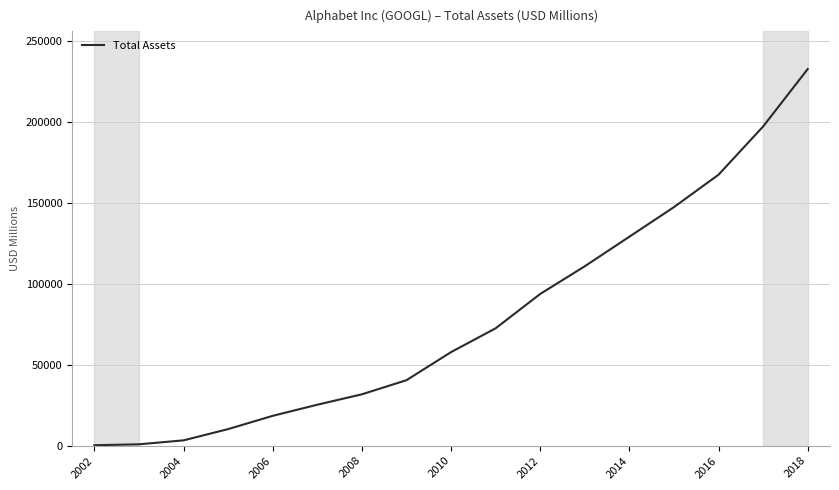

What is the maximum value shown in the chart?

232792.0